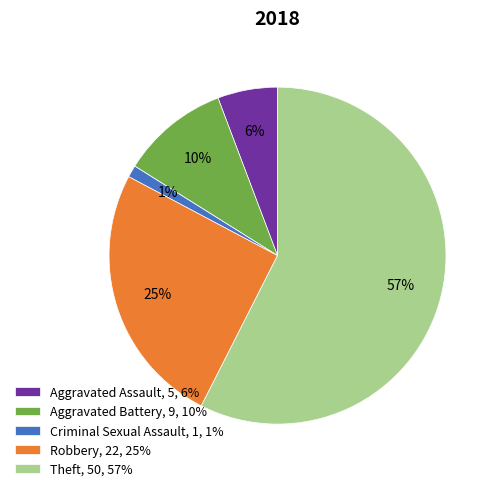

To the nearest percent, what is the average slice percentage?

17%